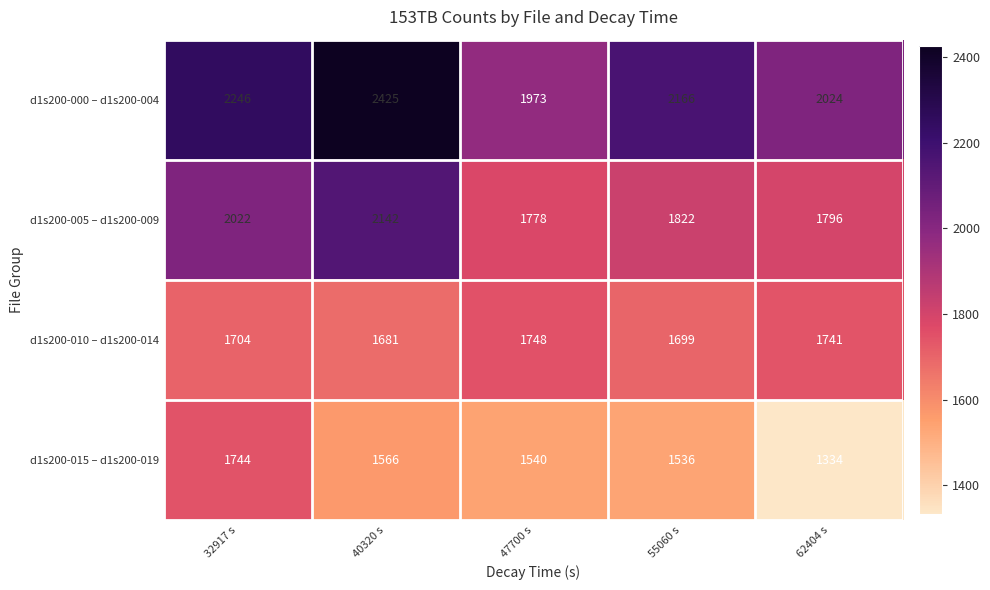

Count the number of data series in this chart.

4